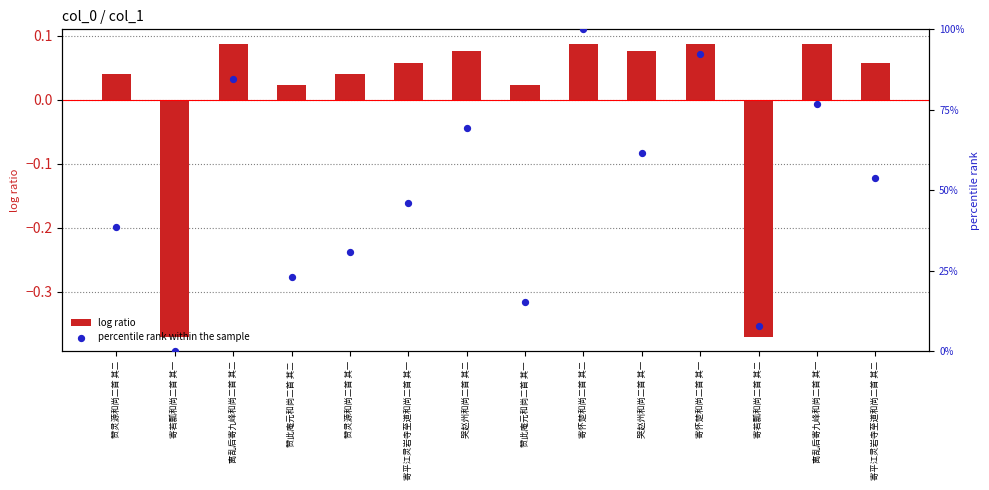

What are all the series names shown in the legend?

log ratio, percentile rank within the sample